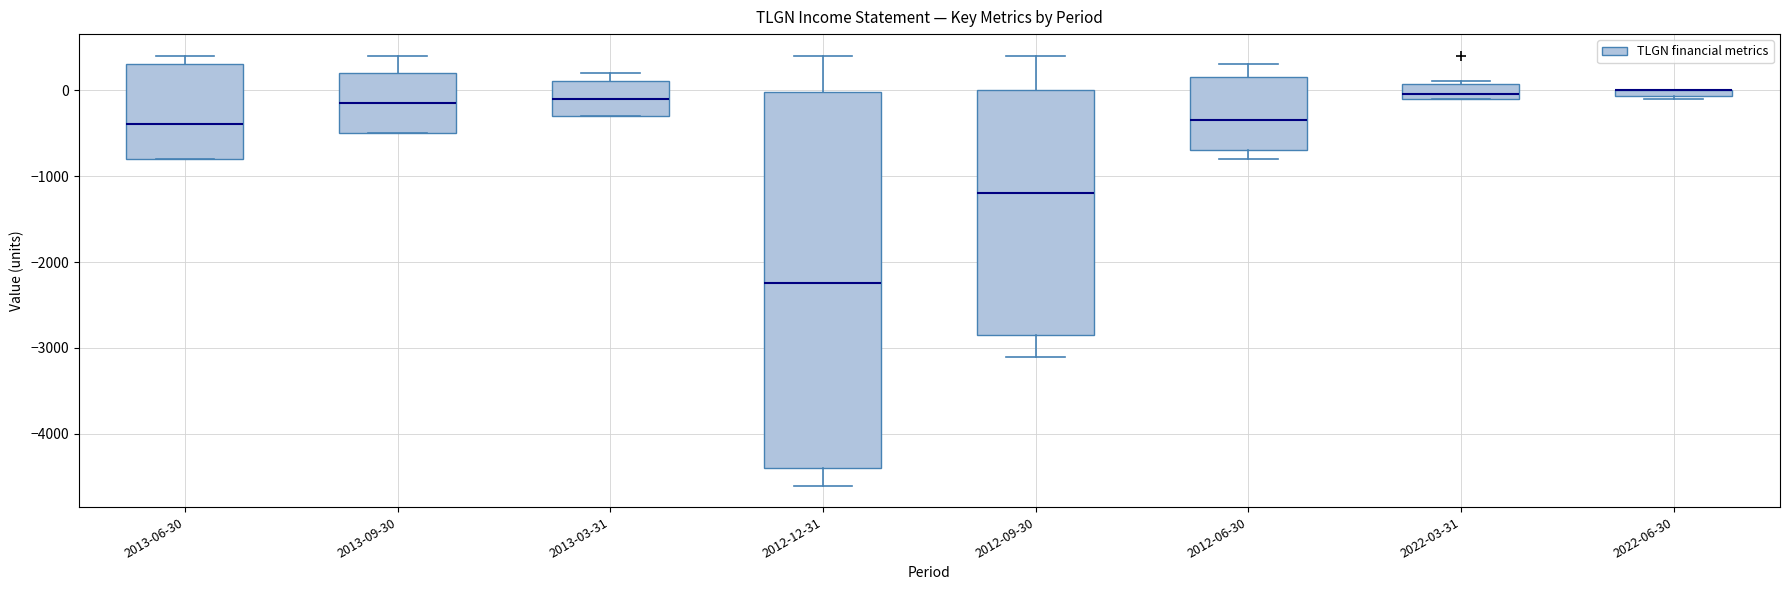

Where is the upper edge of the box for 2022-03-31 on the y-axis? The values are not printed on the chart, so give them approximately, as read against the axis.

100